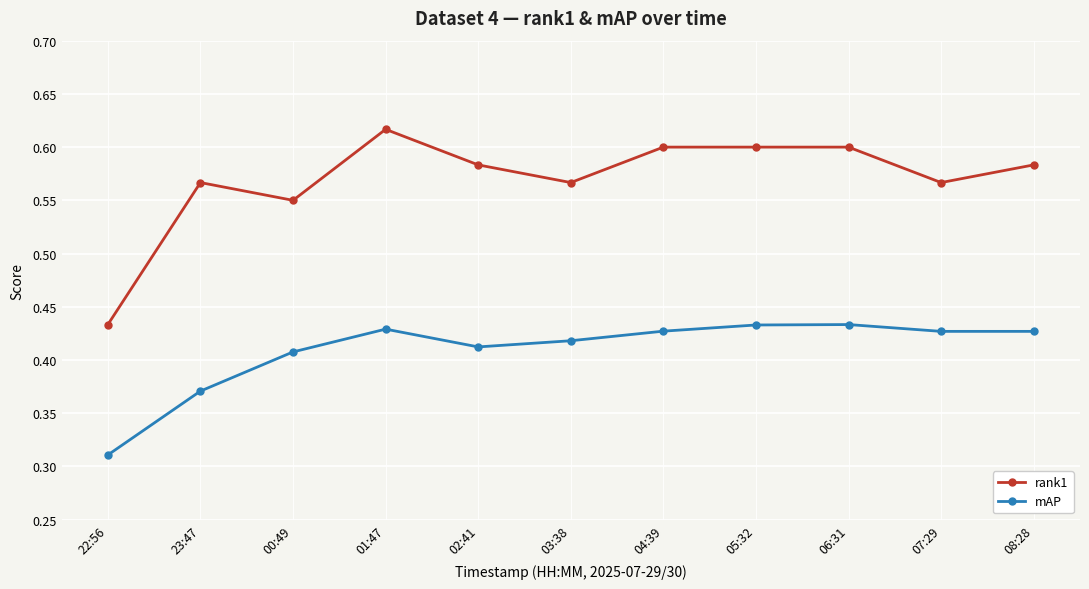

At how many categories does at least one series exceed 0?

11